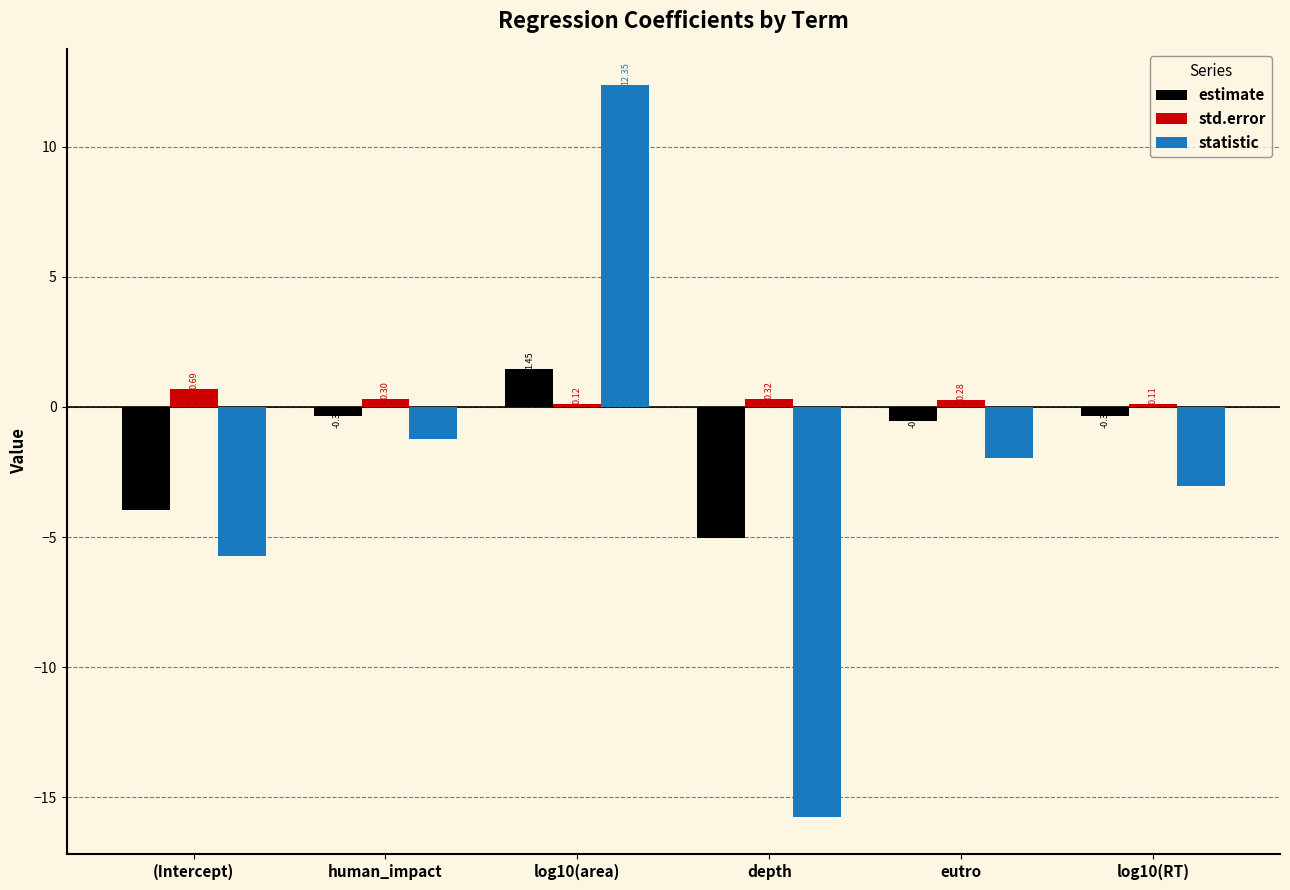

What is the spread (max minus min) of values at eutro?

2.3